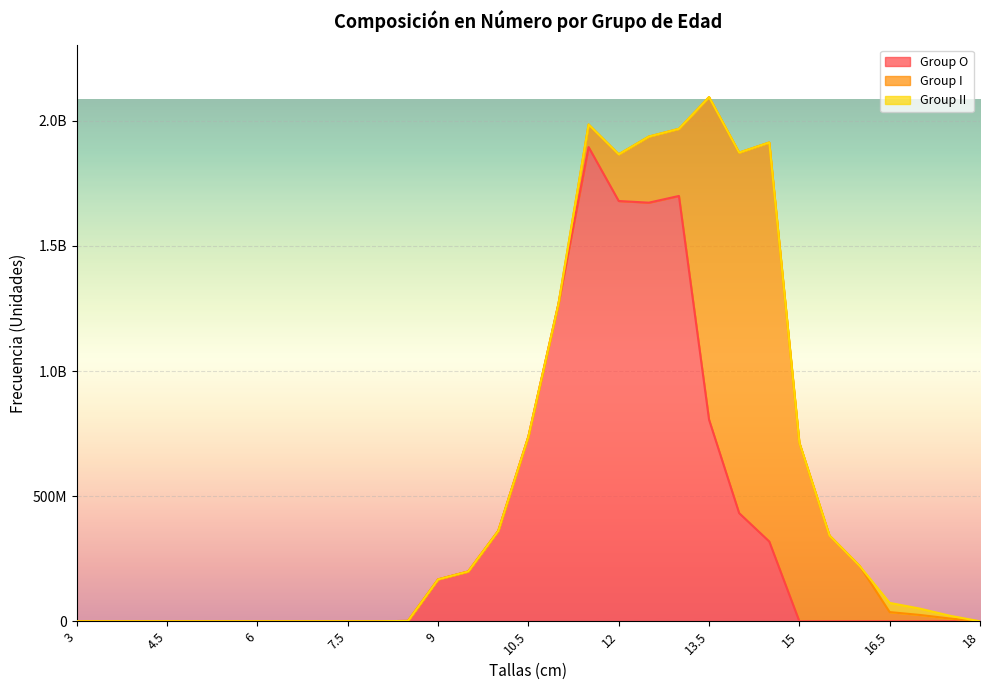

Where is the first local maximum for Group I?

14.5